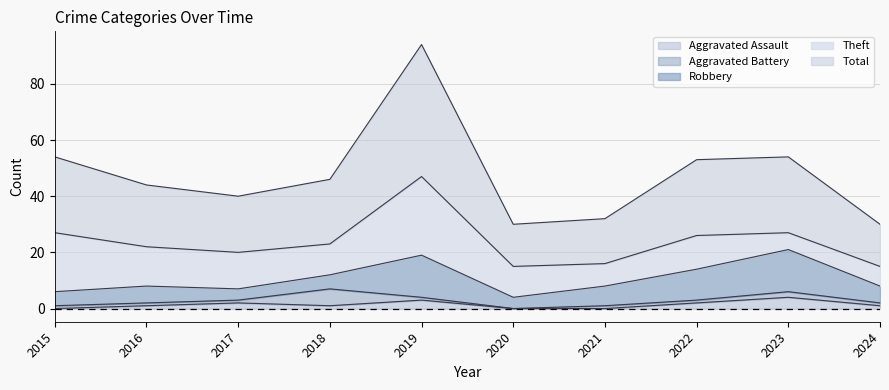

At which label does Aggravated Battery first exceed 1?

2018